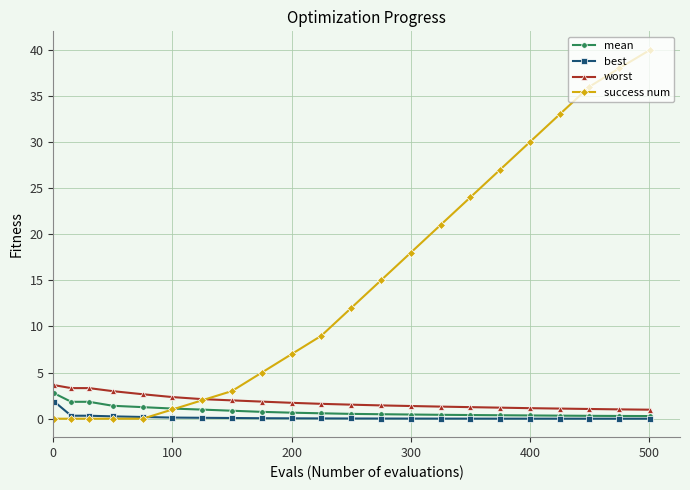

True or false: best and worst cross at least once.

False